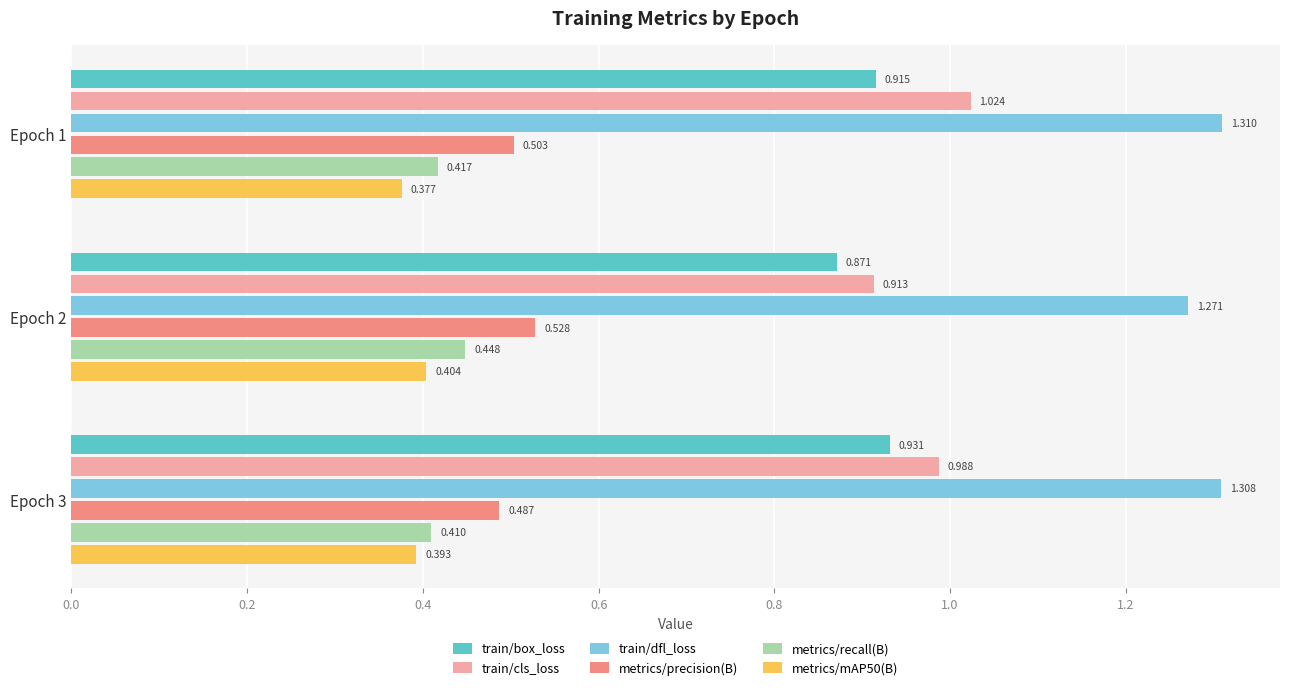

Which series has the widest spread of values?

train/cls_loss